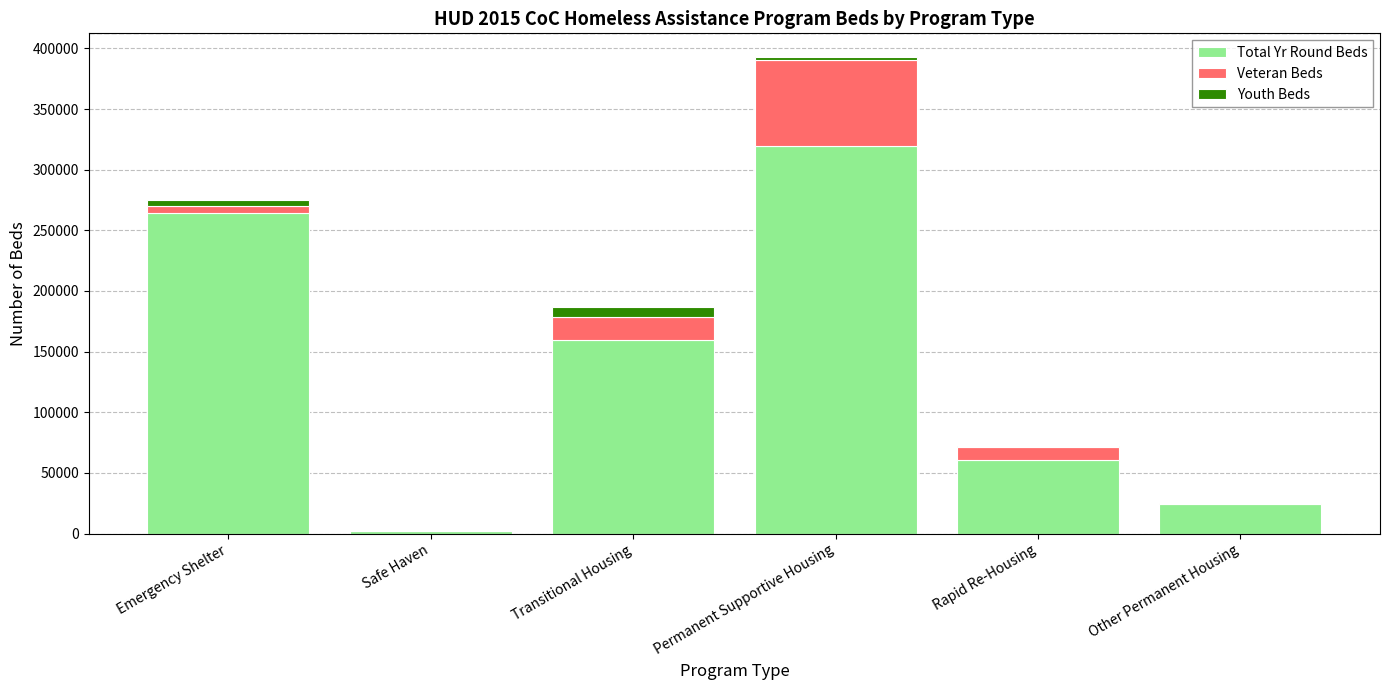

At which category is the sum across all series the highest?

Permanent Supportive Housing